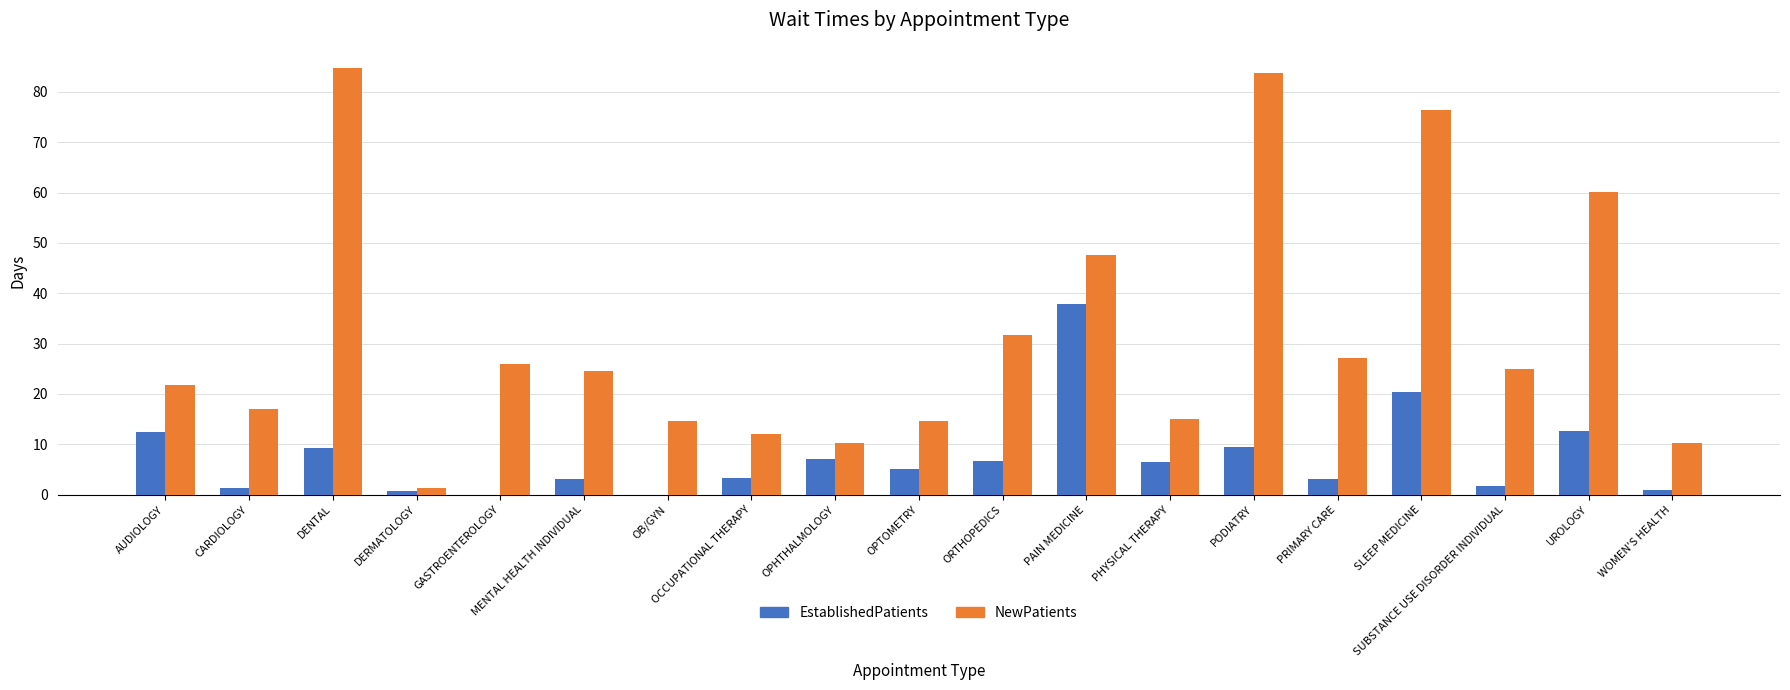

Is the value of EstablishedPatients at SUBSTANCE USE DISORDER INDIVIDUAL greater than the value of NewPatients at PHYSICAL THERAPY?

No